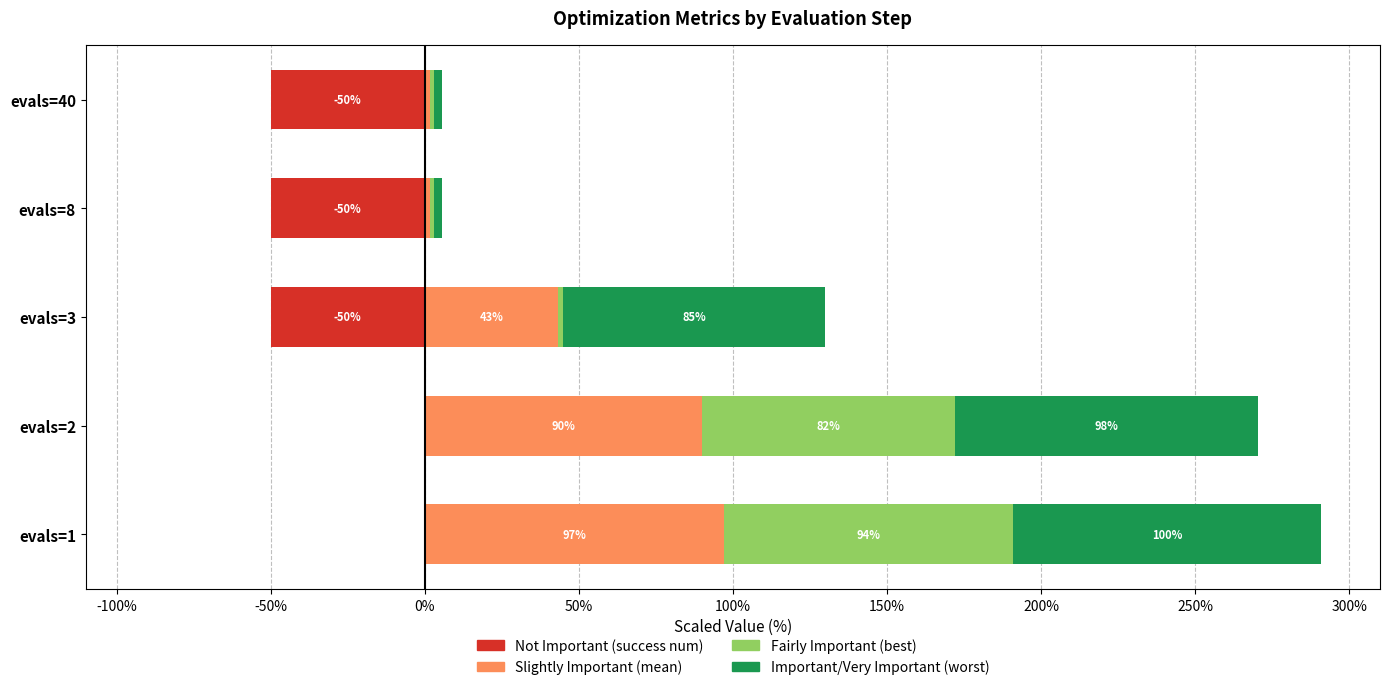

What is the value of the mean bar at the 2nd from the left?

90.0